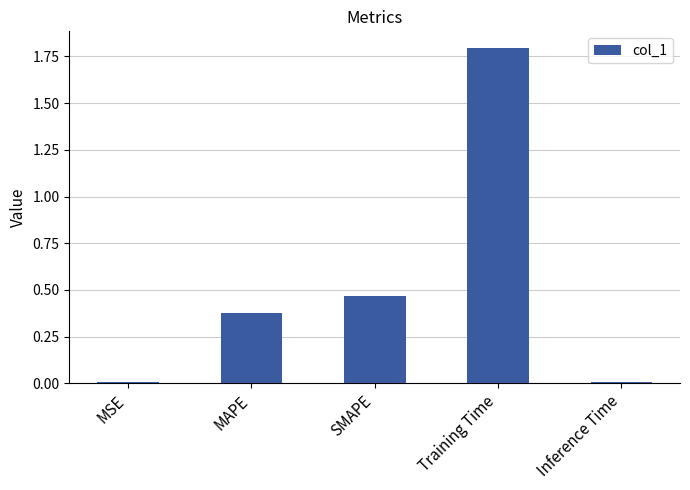

What is the value of the 4th bar from the left?

1.8